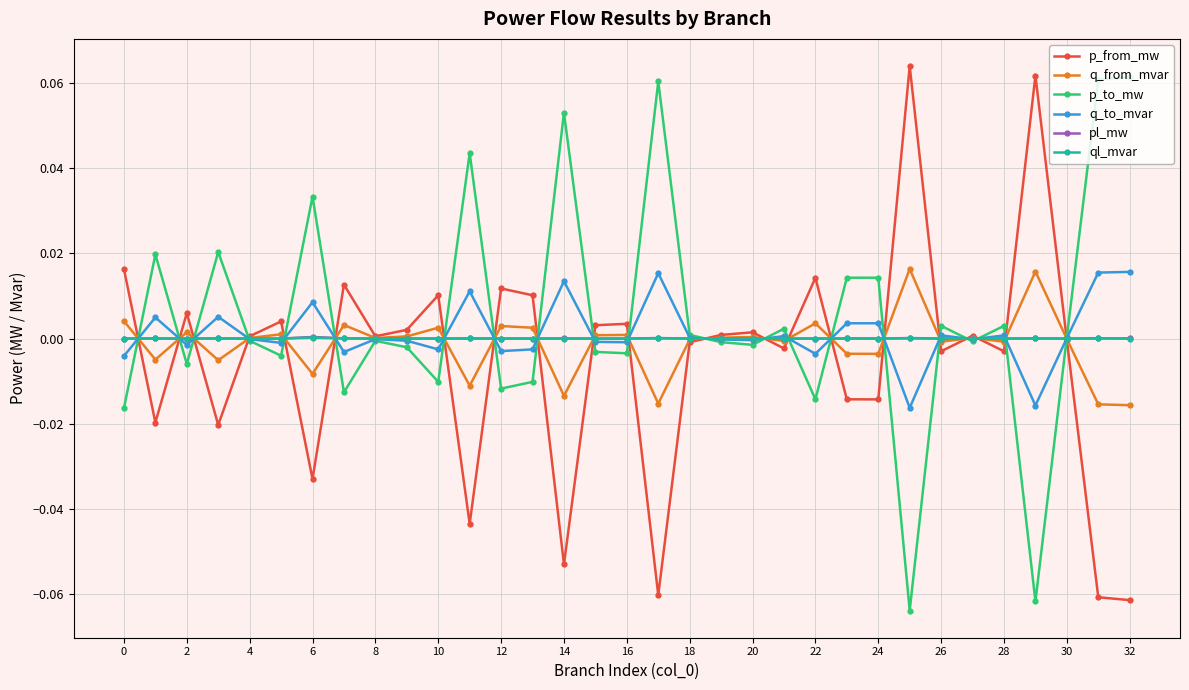

True or false: ql_mvar has more than 2 interior local peaks.

True